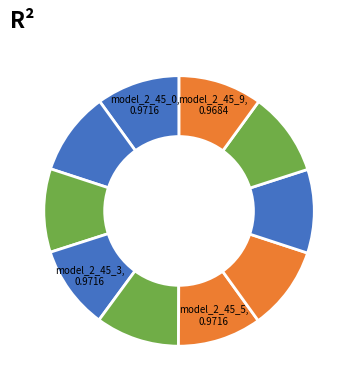

How many slices are in this pie chart?

10